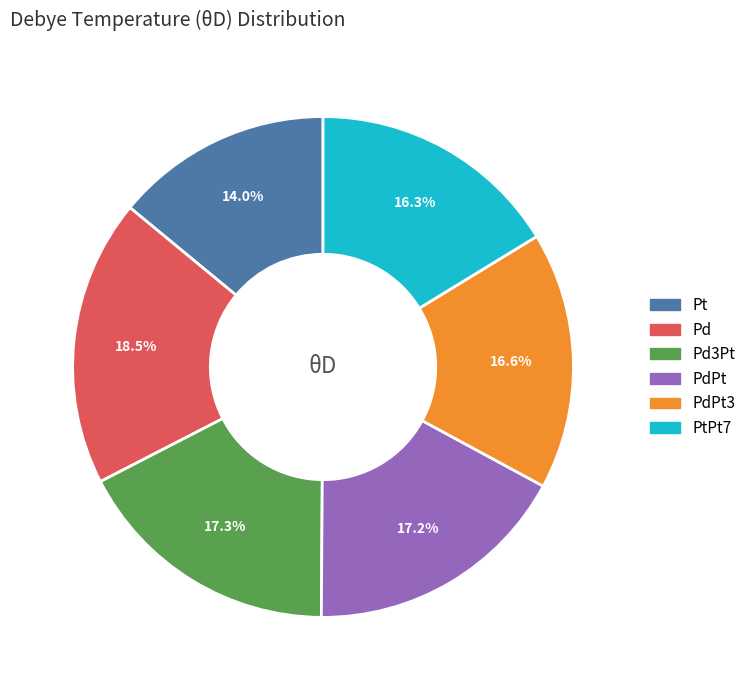

Is there a majority slice in this chart?

No